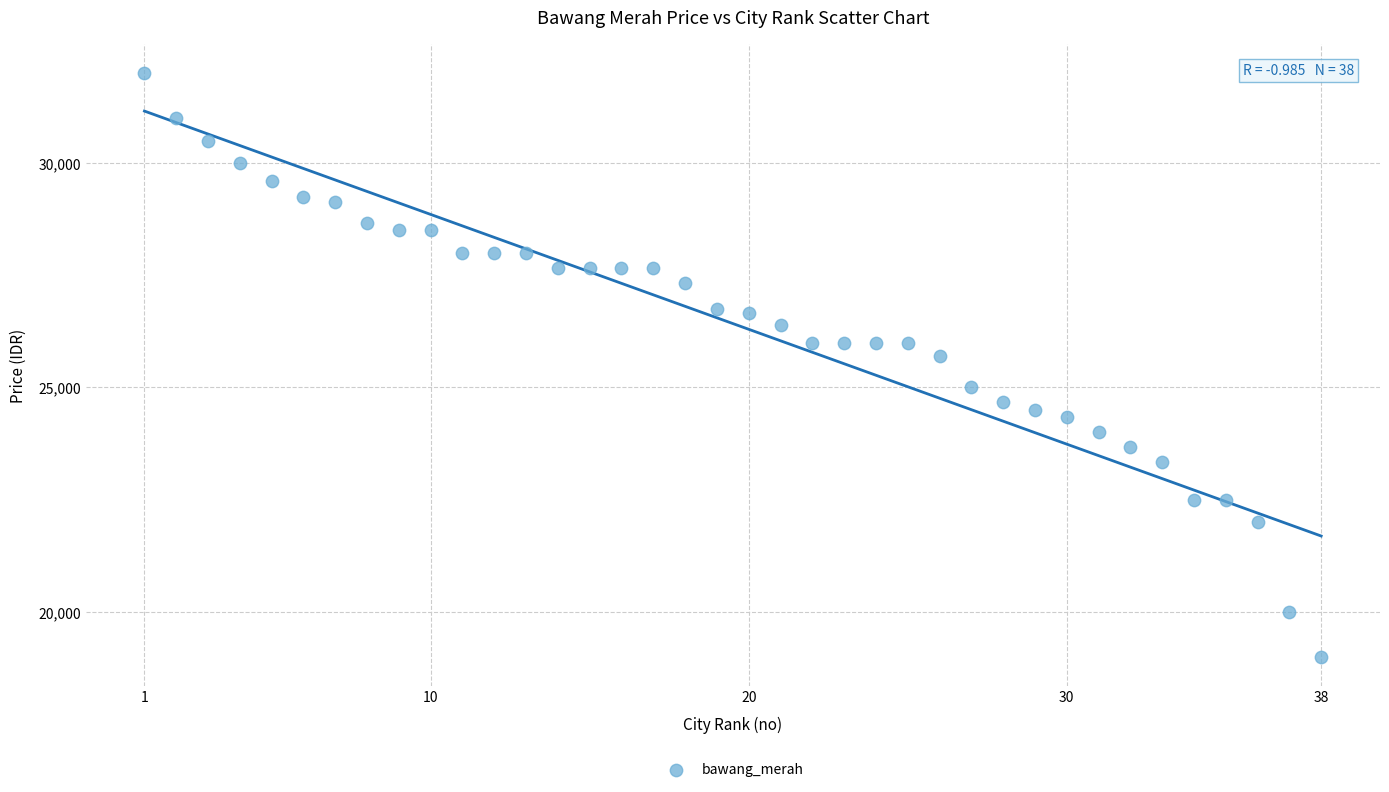

What is the range of Y values (max minus min)?

13000